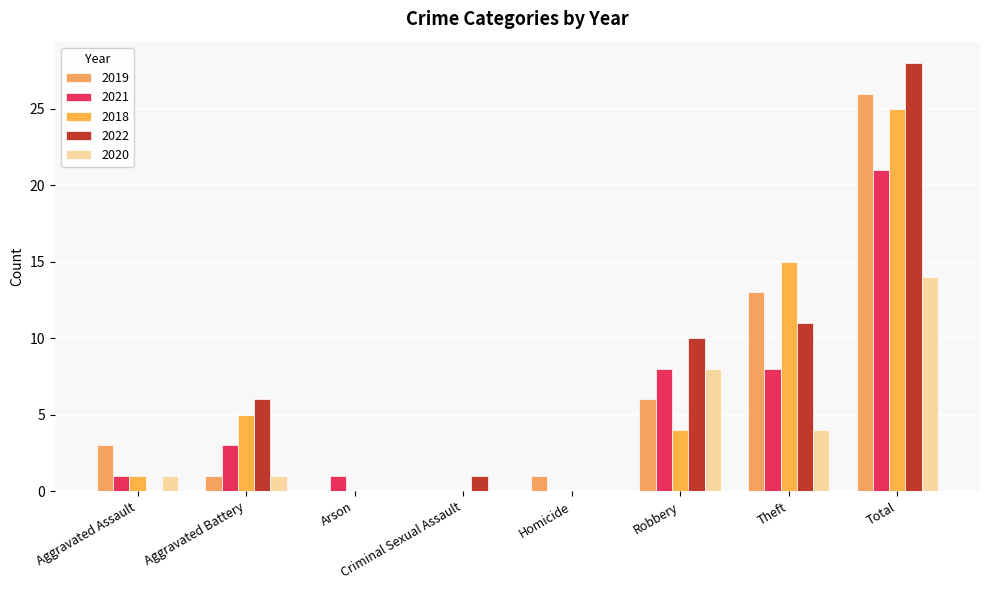

What is the difference between the 2021 values at Homicide and Robbery?

8